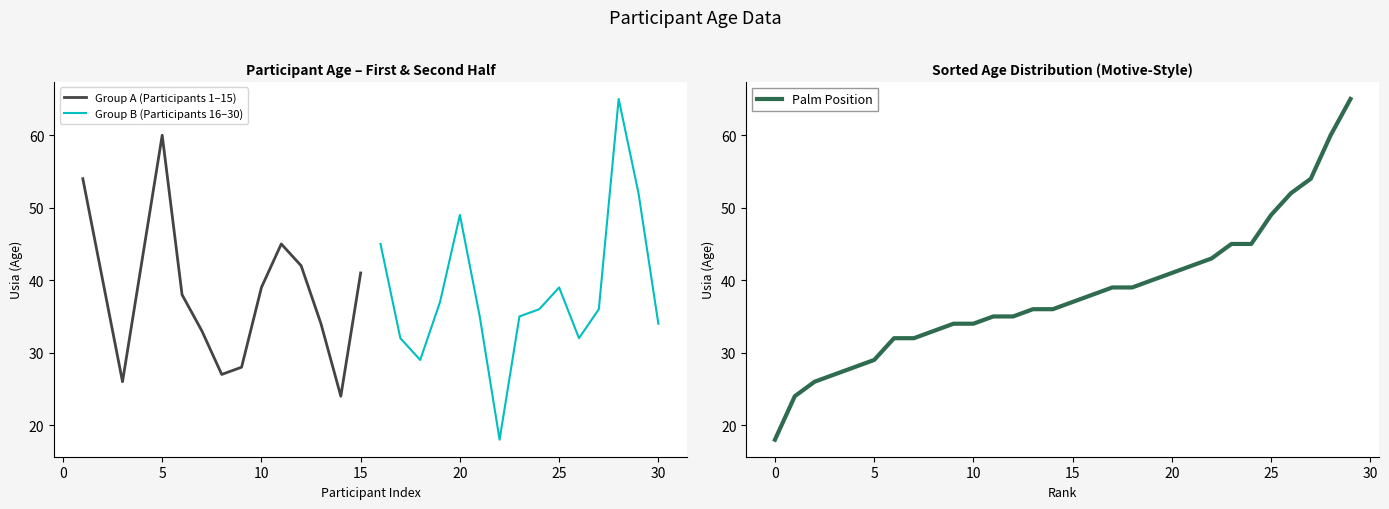

What is the maximum value for Group A (Participants 1–15)?

60